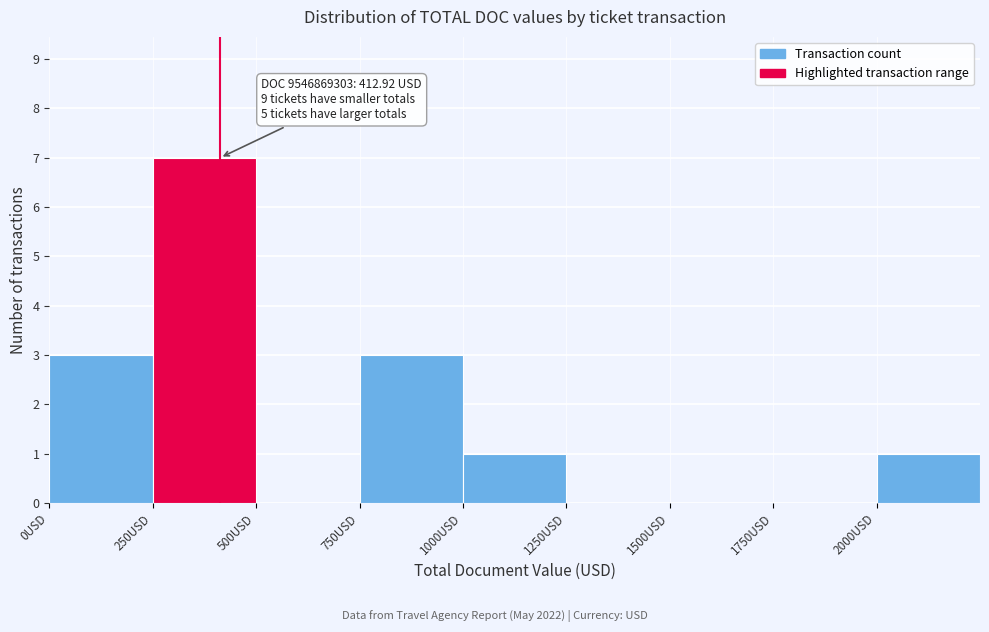

Over which range of the x-axis is the bar tallest?

250 to 500